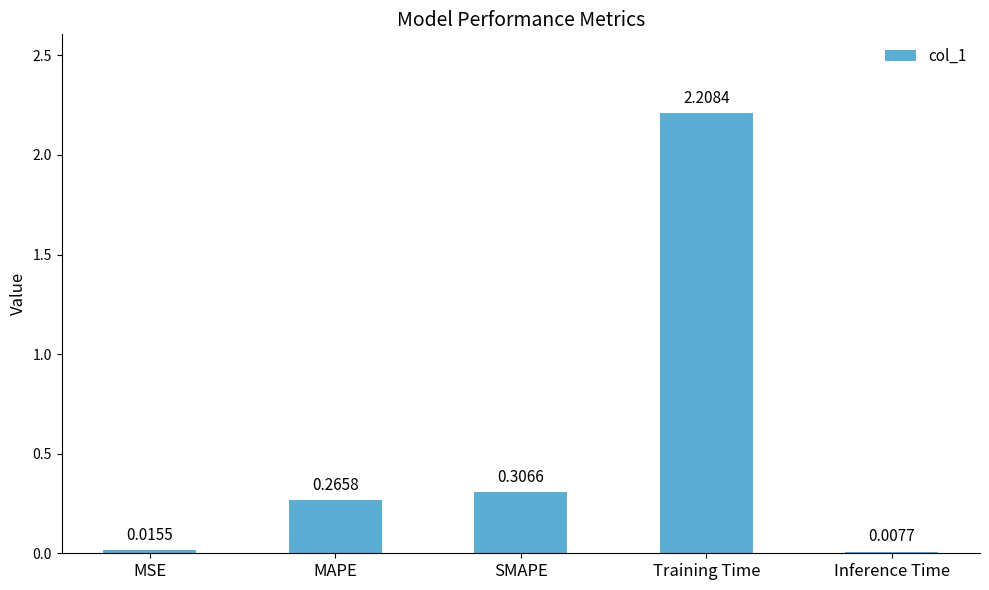

Which category has the highest value across all series?

Training Time